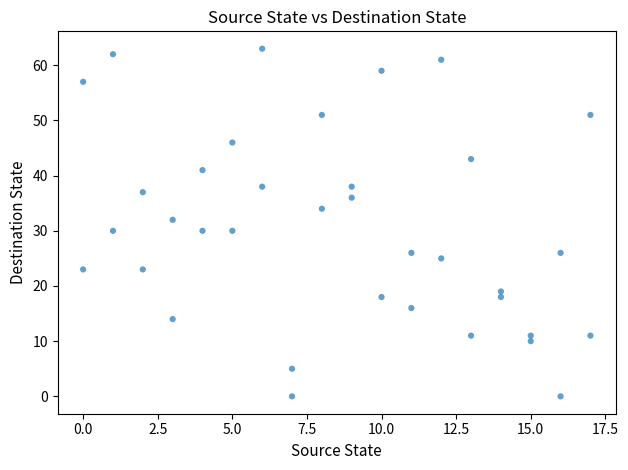

What is the range of X values (max minus min)?

17